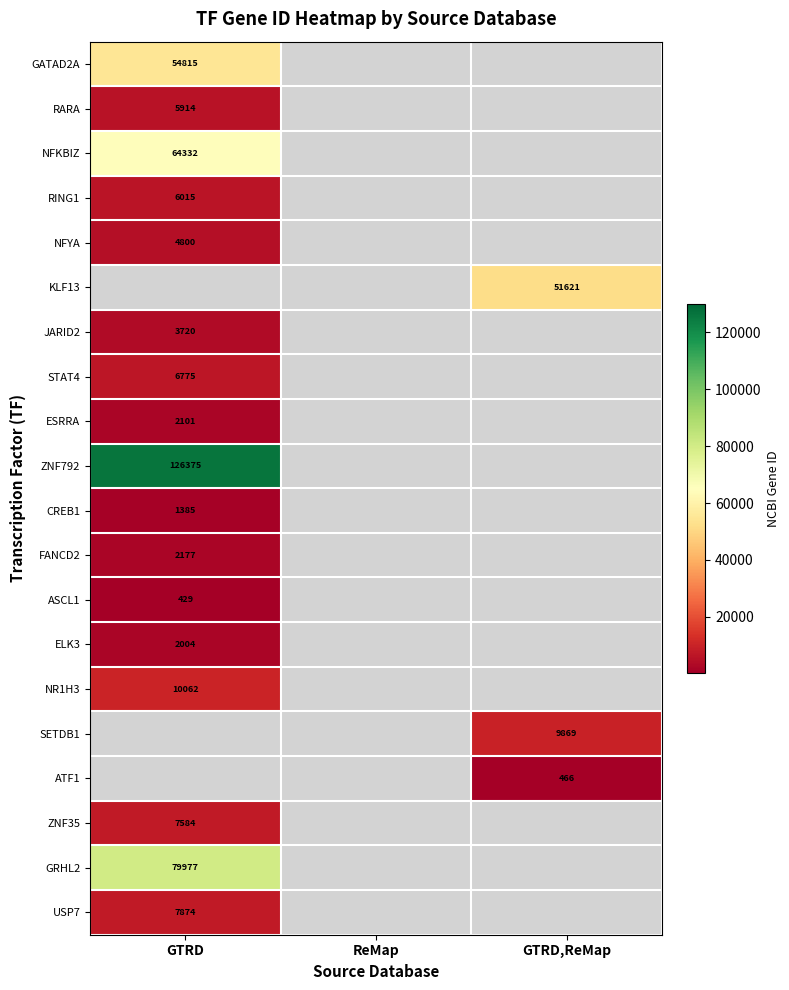

True or false: ASCL1 has a value of 758 at GTRD.

False